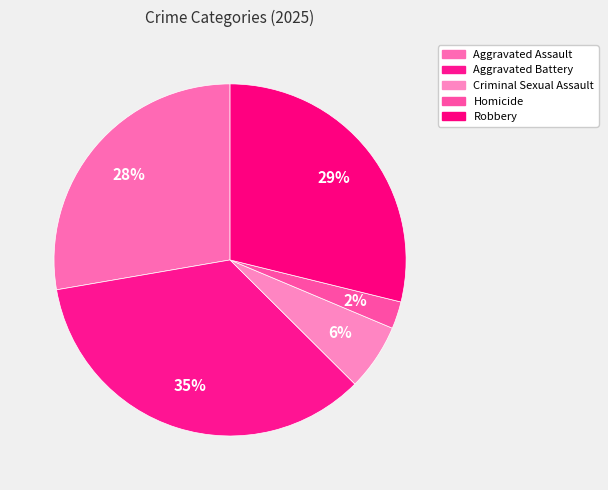

The Criminal Sexual Assault slice represents 6% of the pie. True or false?

True